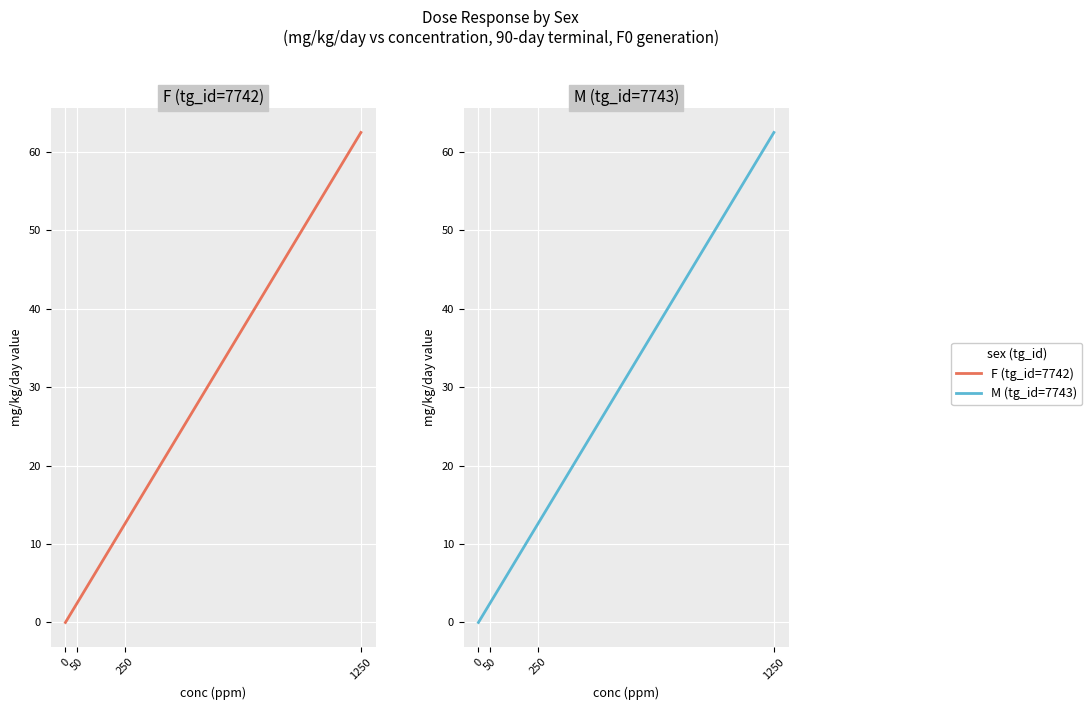

What is the total value across all series at 250?

25.0